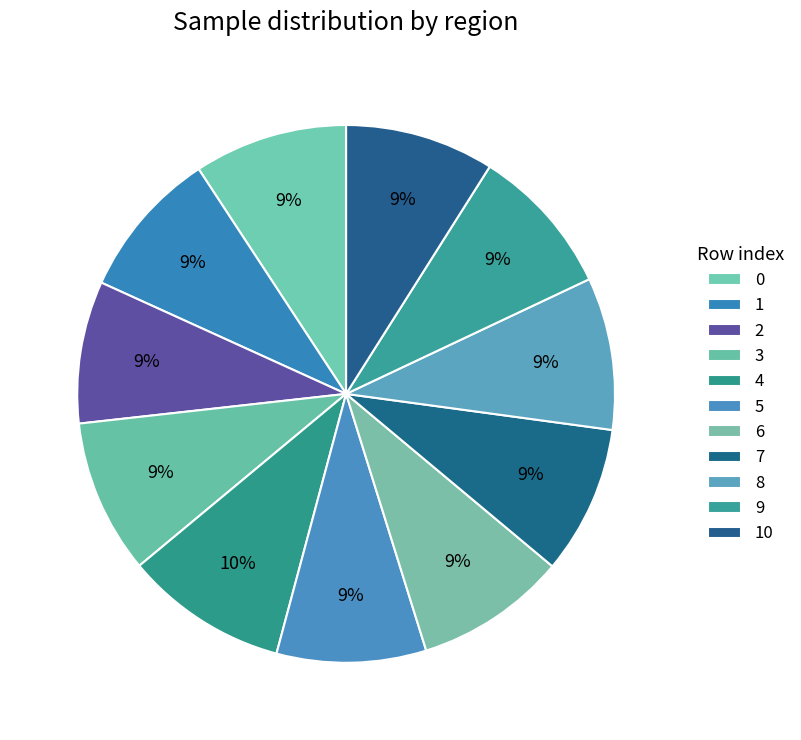

To the nearest percent, what portion does 10 represent?

9%